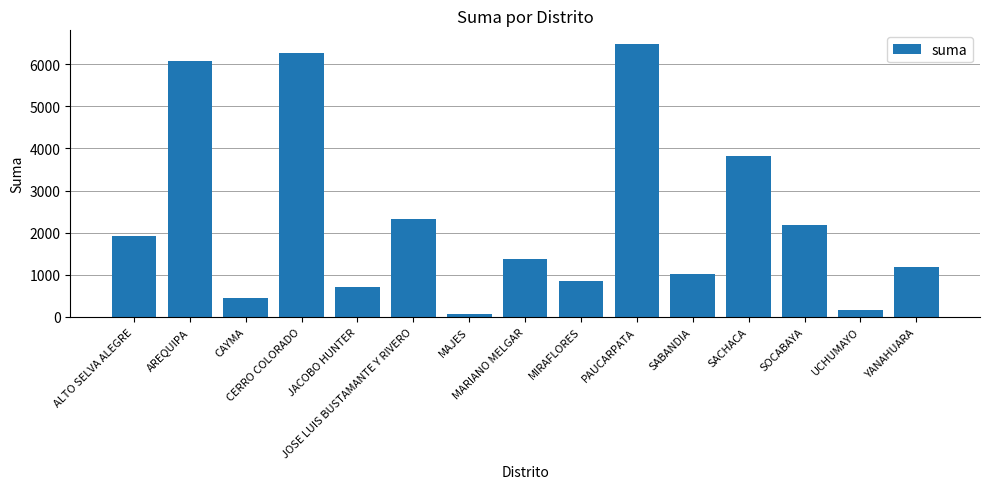

What is the label of the 12th bar from the left?

SACHACA